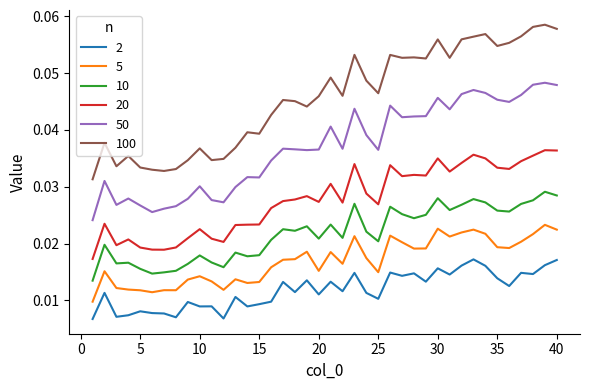

Which series has the largest total across all categories?

100